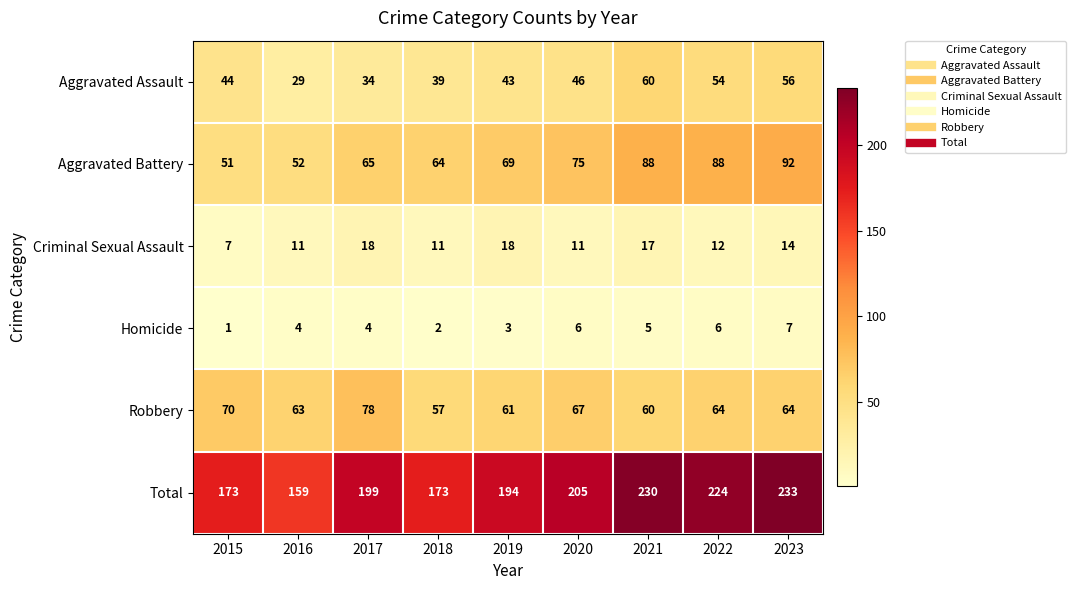

Which series has the largest range (max minus min)?

Total